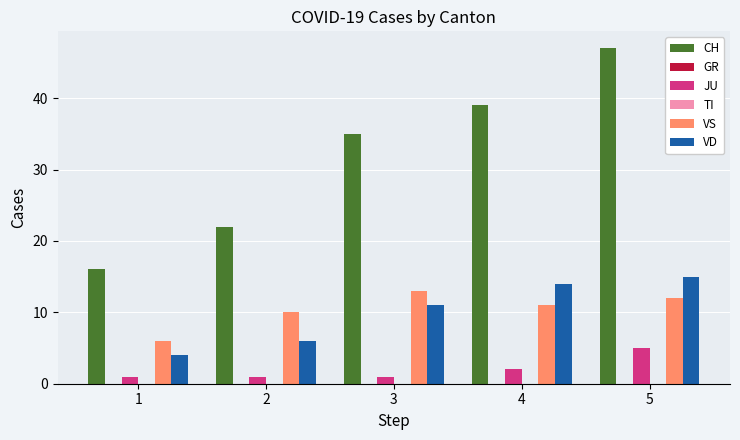

What is the difference between the maximum and minimum values in the VS series?

7